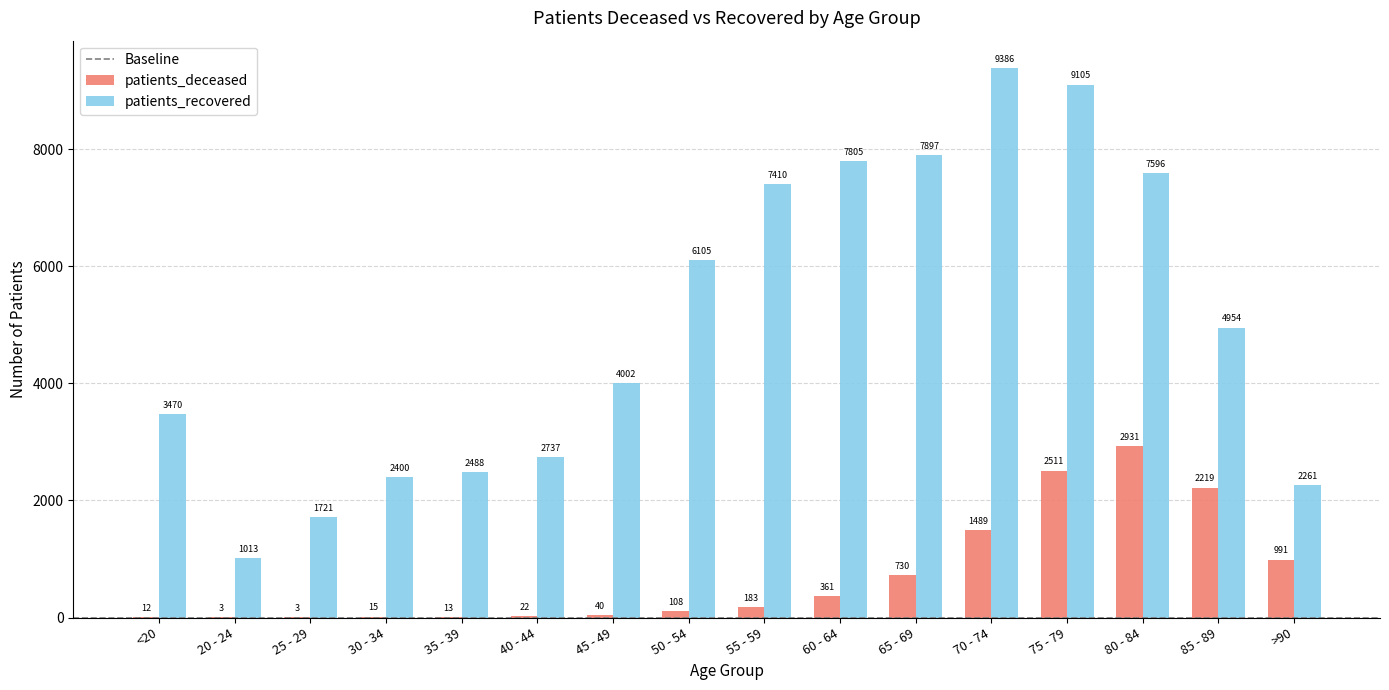

True or false: patients_deceased has a value of 3 at 25 - 29.

True